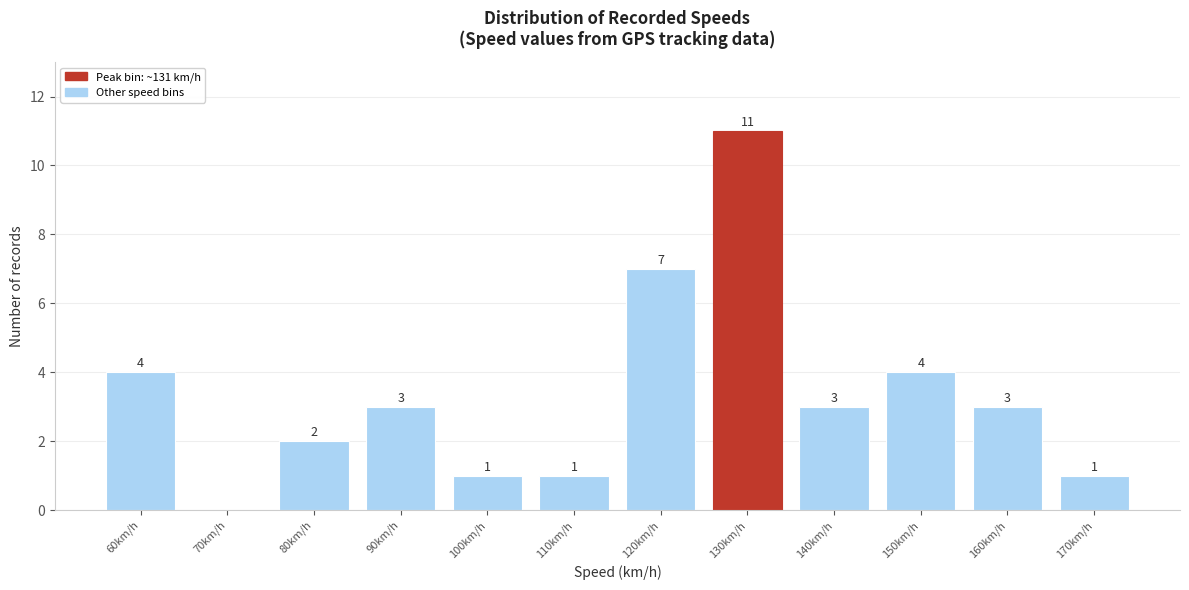

Reading right to left, list all the values displayed in this chart.

170km/h=1	160km/h=3	150km/h=4	140km/h=3	130km/h=11	120km/h=7	110km/h=1	100km/h=1	90km/h=3	80km/h=2	70km/h=0	60km/h=4